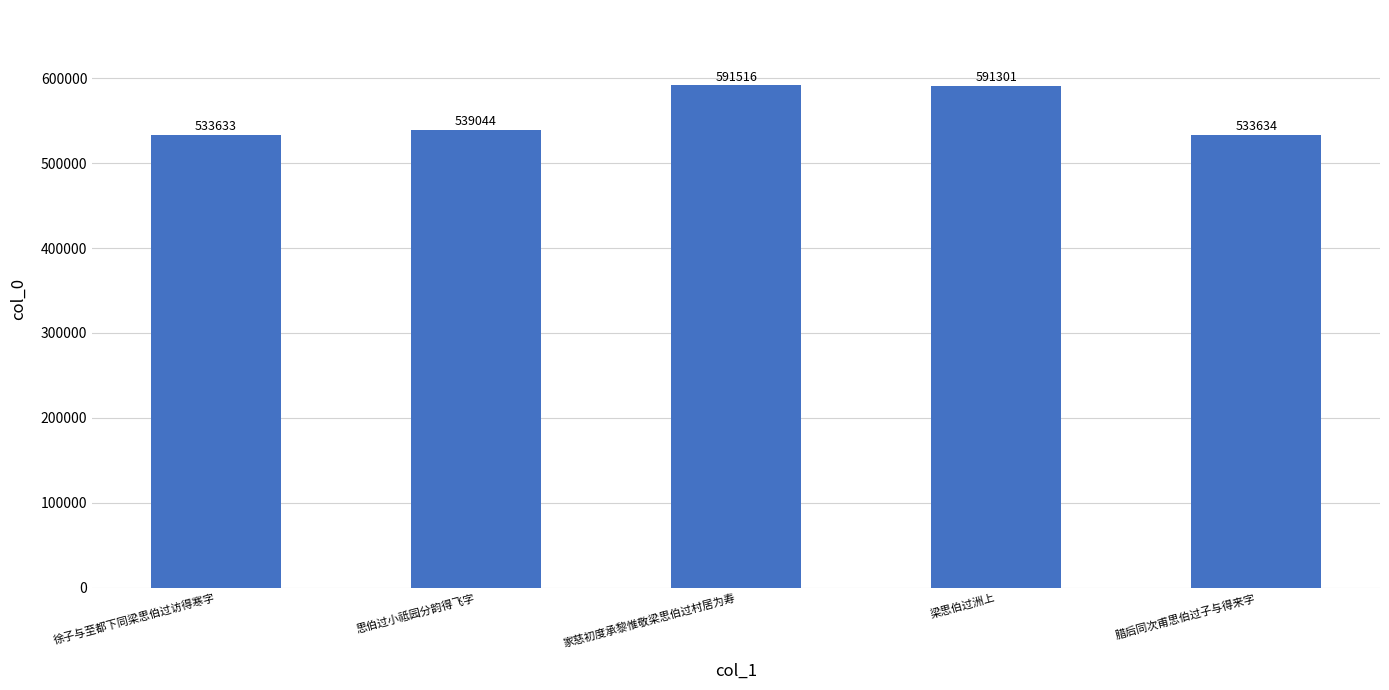

Rank the categories by value from lowest to highest.

徐子与至都下同梁思伯过访得寒字, 腊后同次甫思伯过子与得来字, 思伯过小祗园分韵得飞字, 梁思伯过洲上, 家慈初度承黎惟敬梁思伯过村居为寿